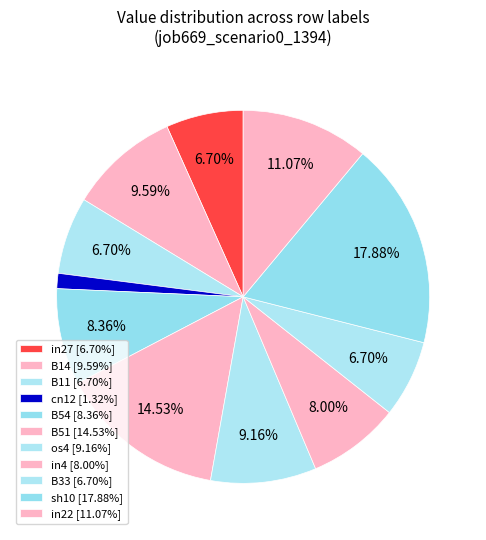

Is it true that sh10 is 18% of the pie?

True